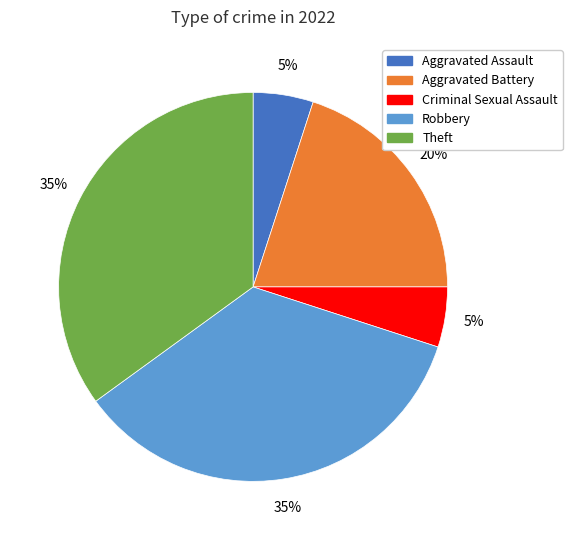

Does any single category account for the majority?

No